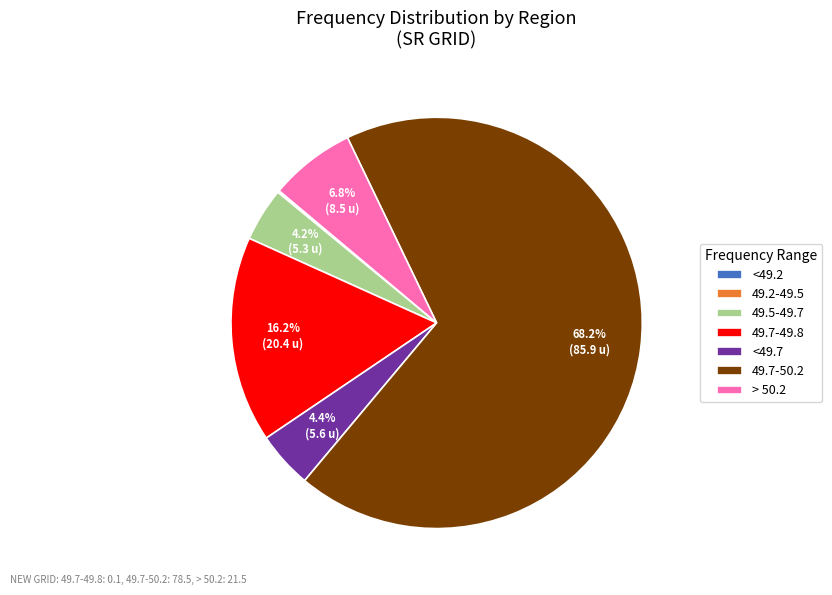

What is the largest slice in the pie chart?

49.7-50.2